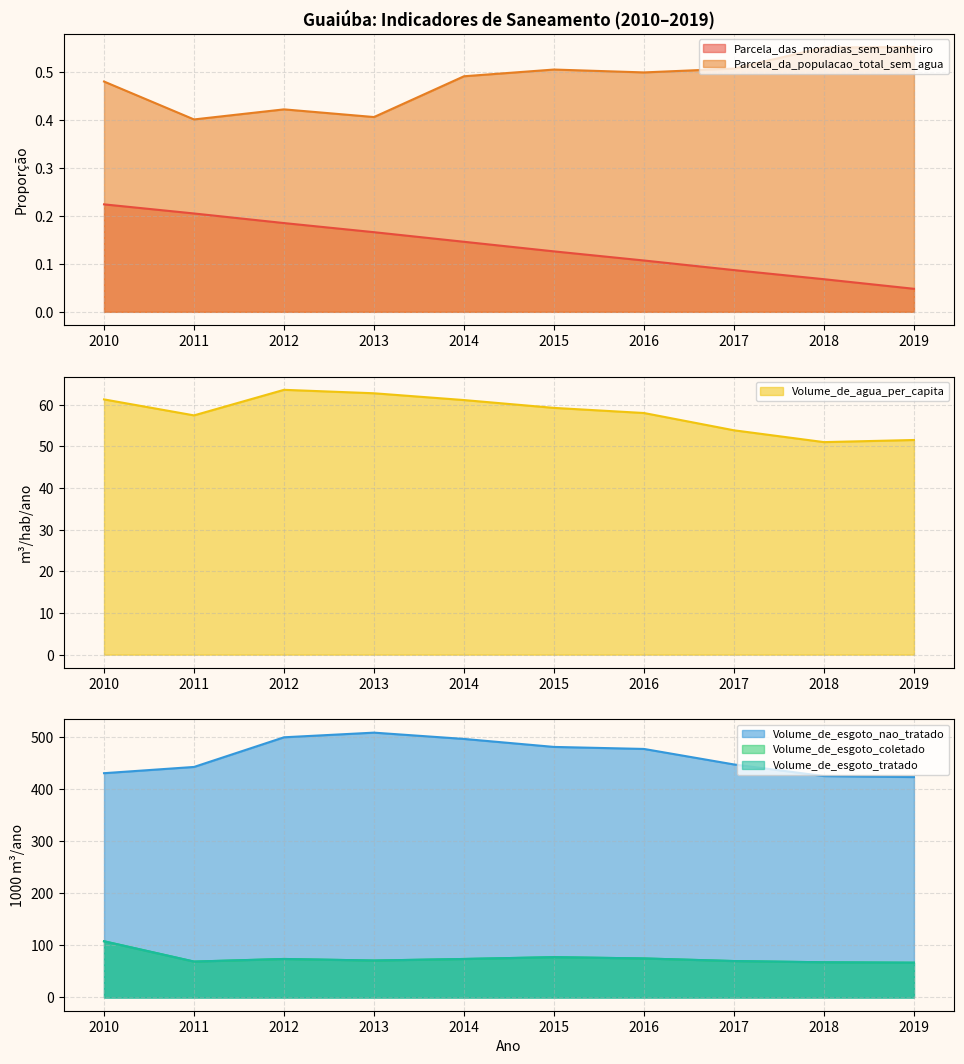

How many categories are shown in the chart?

10